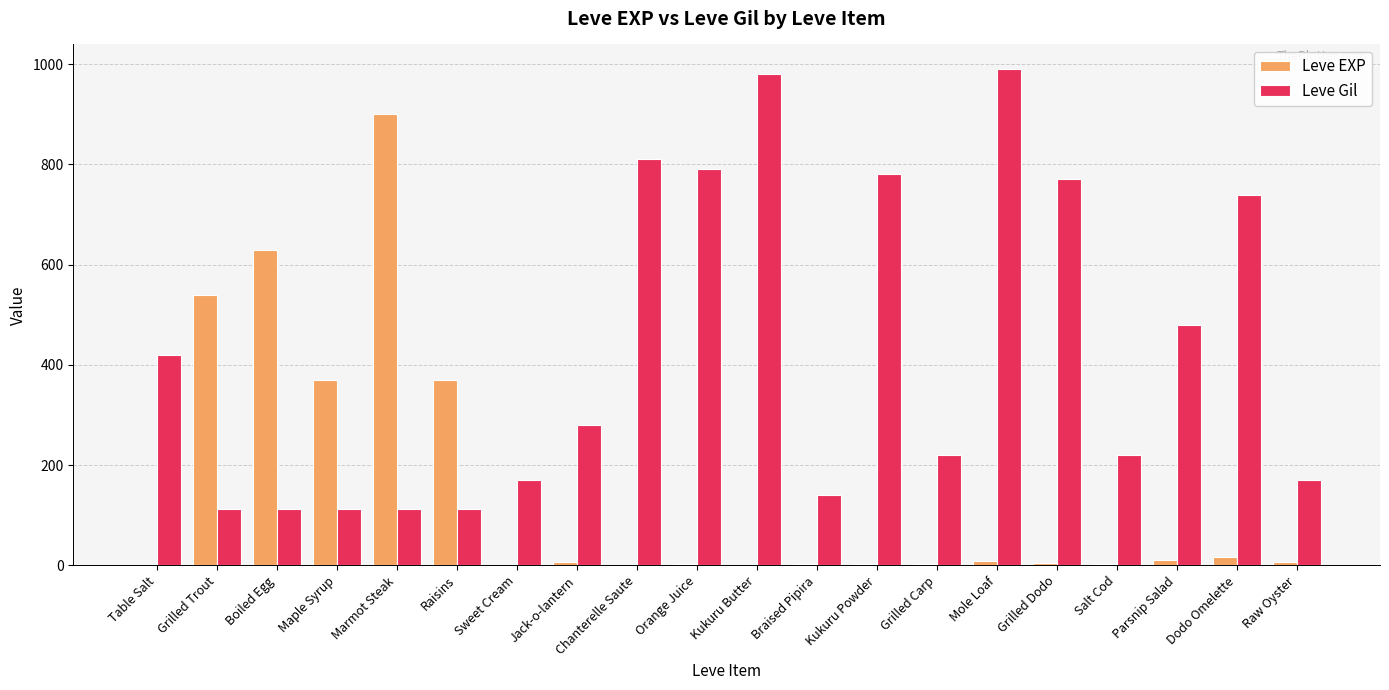

Where is Leve Gil nearest to the value 551?

Parsnip Salad